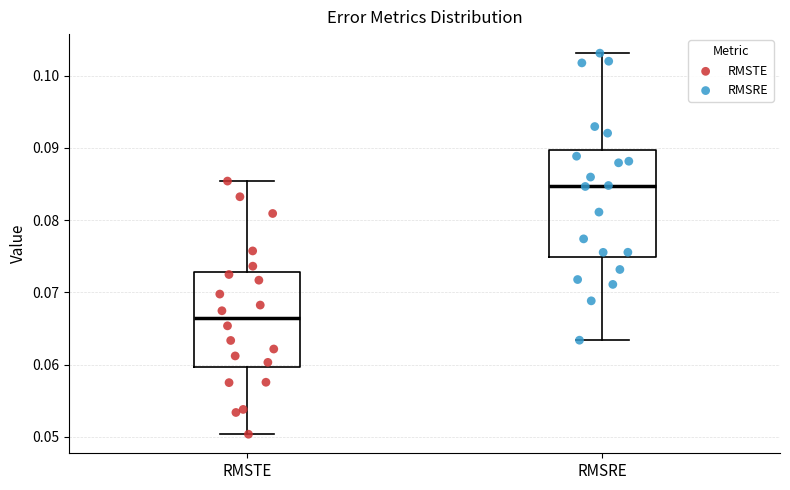

Which box's median line is the lowest?

RMSTE